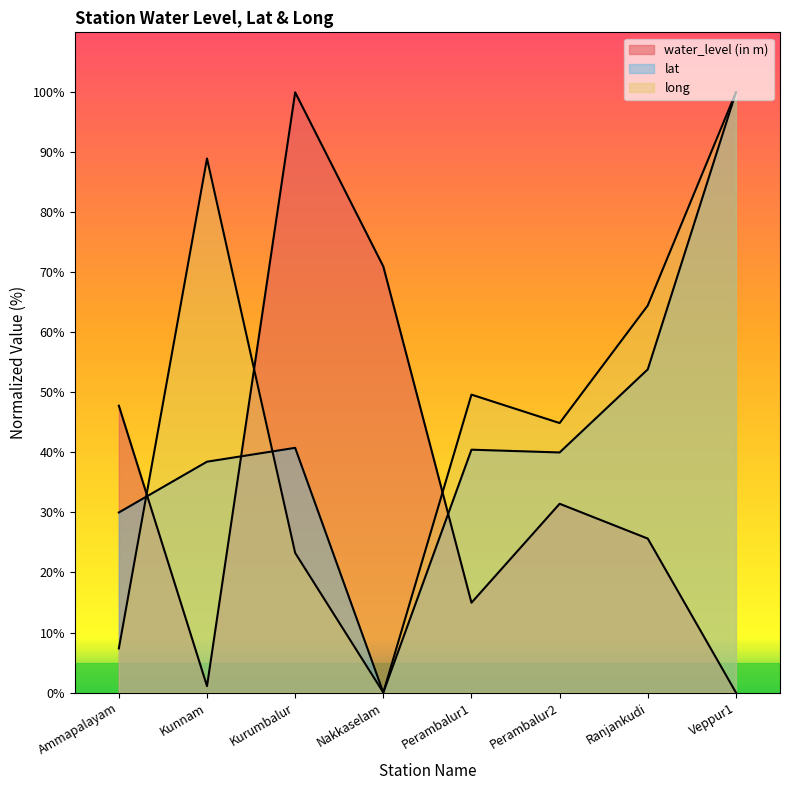

List the series in order of their peak value, lowest first.

water_level (in m), lat, long